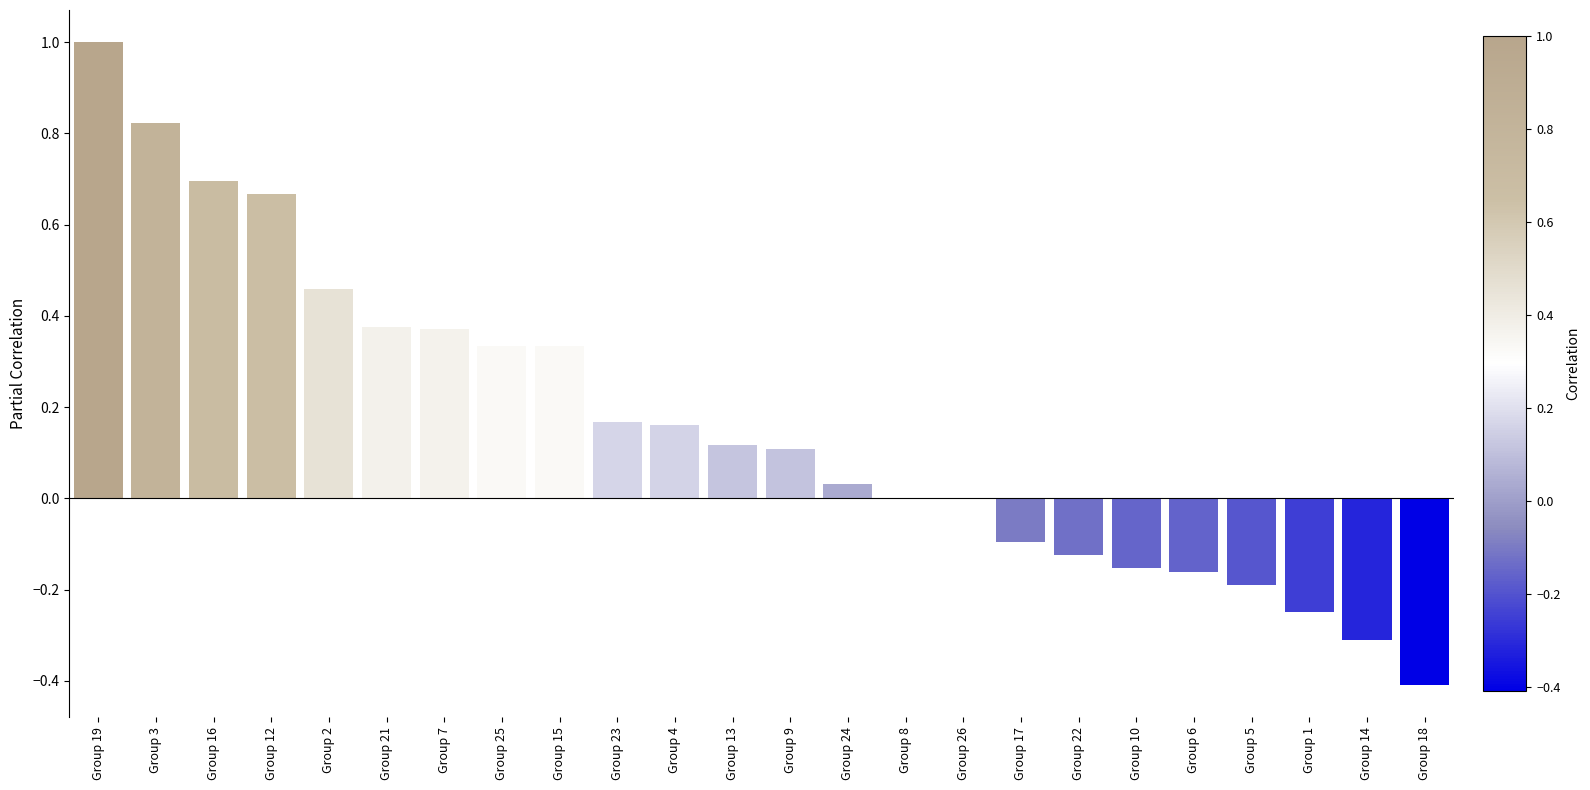

Are the bars horizontal?

No